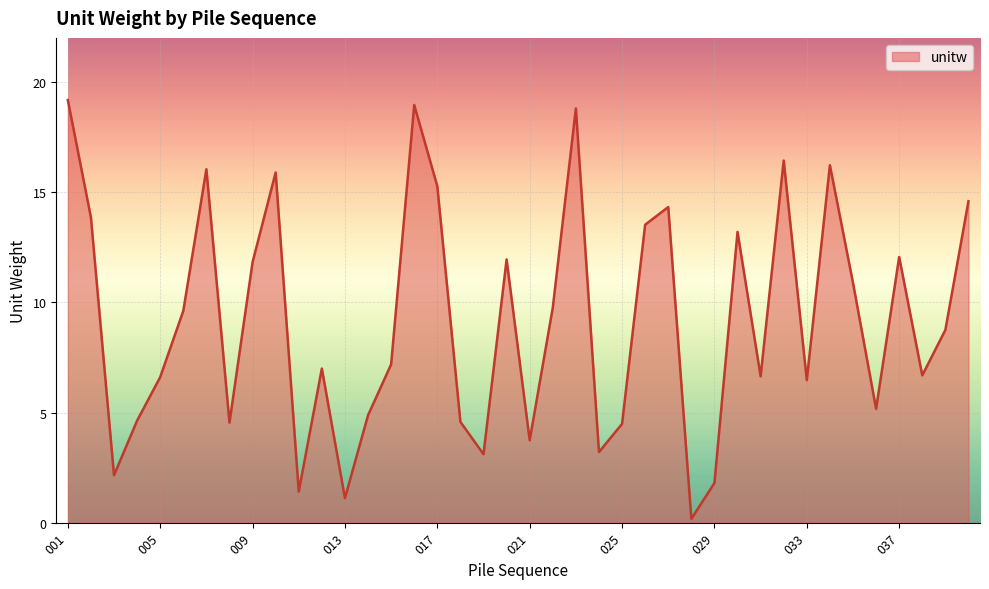

Does the chart display data point markers on the line(s)?

No